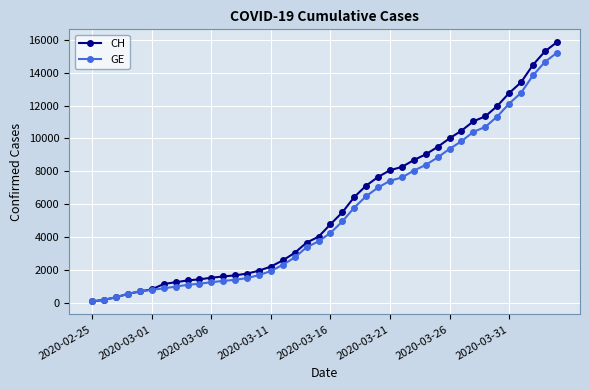

What is the maximum value shown in the chart?

15850